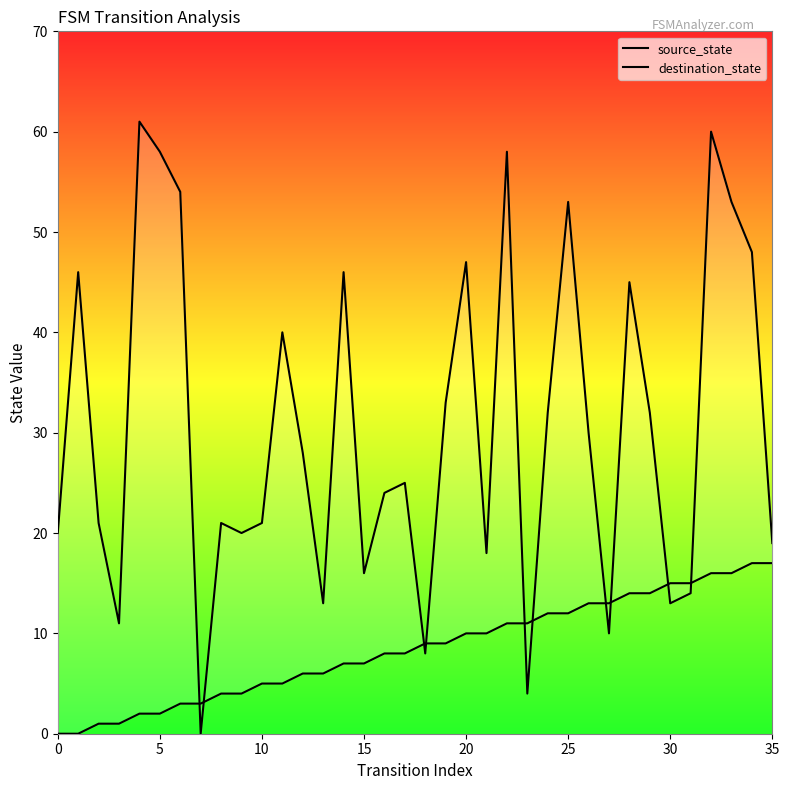

Between 19 and 30, which is larger?

19